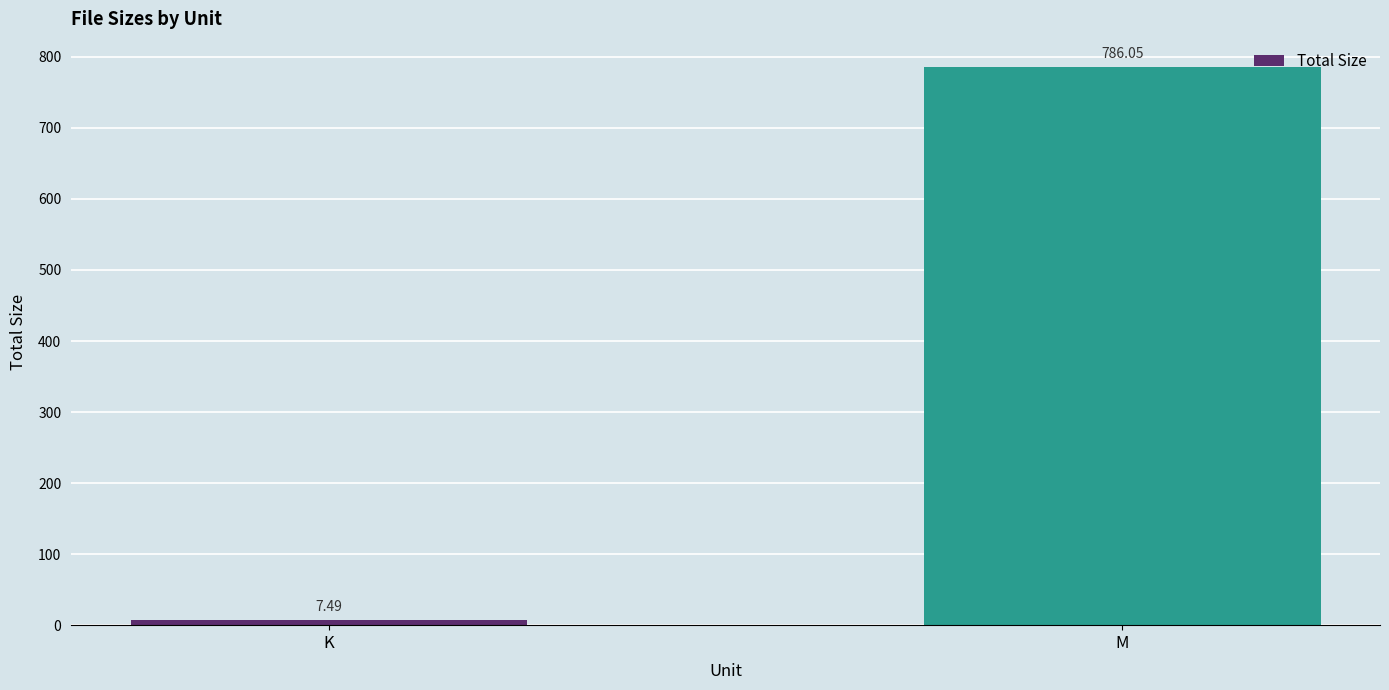

Which label corresponds to the smallest value in the chart?

K